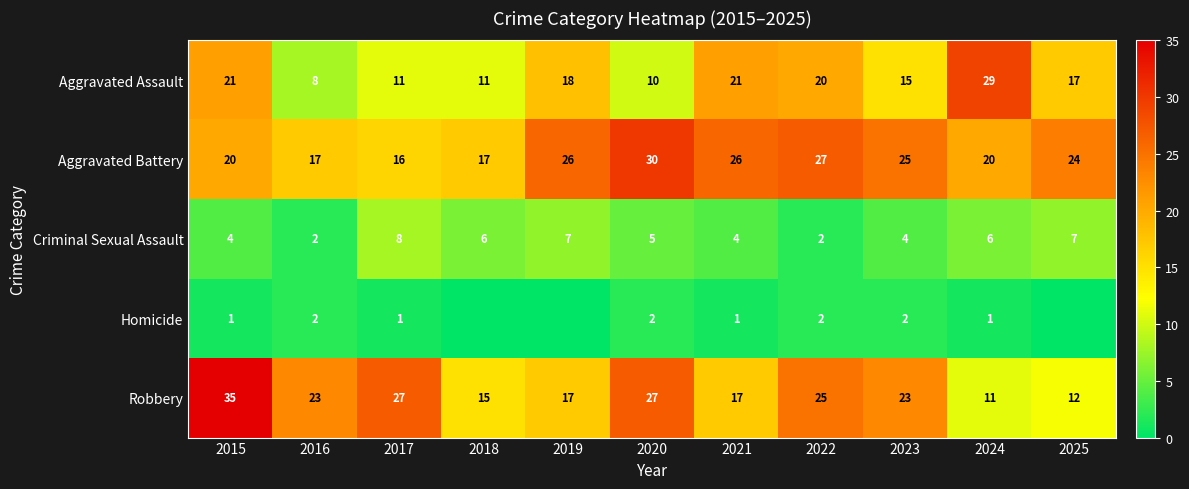

How many data points in Criminal Sexual Assault are less than 5?

5